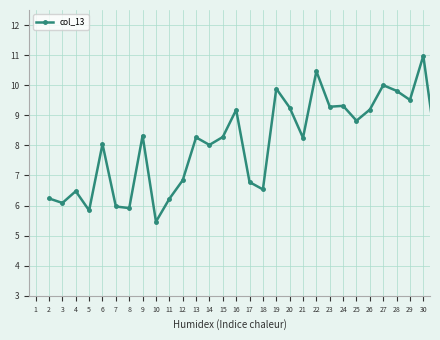

Count the number of data series in this chart.

1